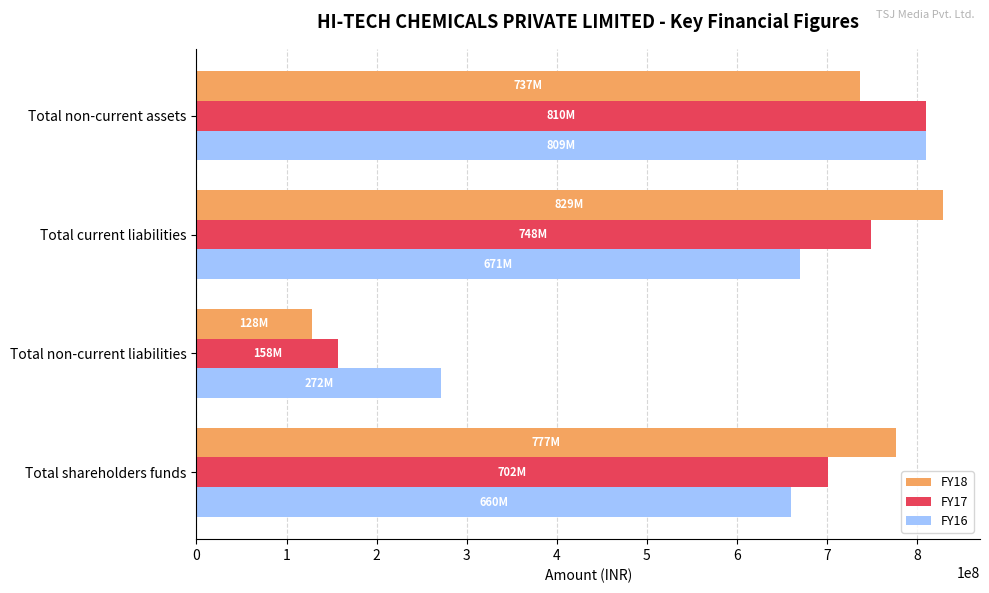

Rank the categories by FY17 value from lowest to highest.

Total non-current liabilities, Total shareholders funds, Total current liabilities, Total non-current assets